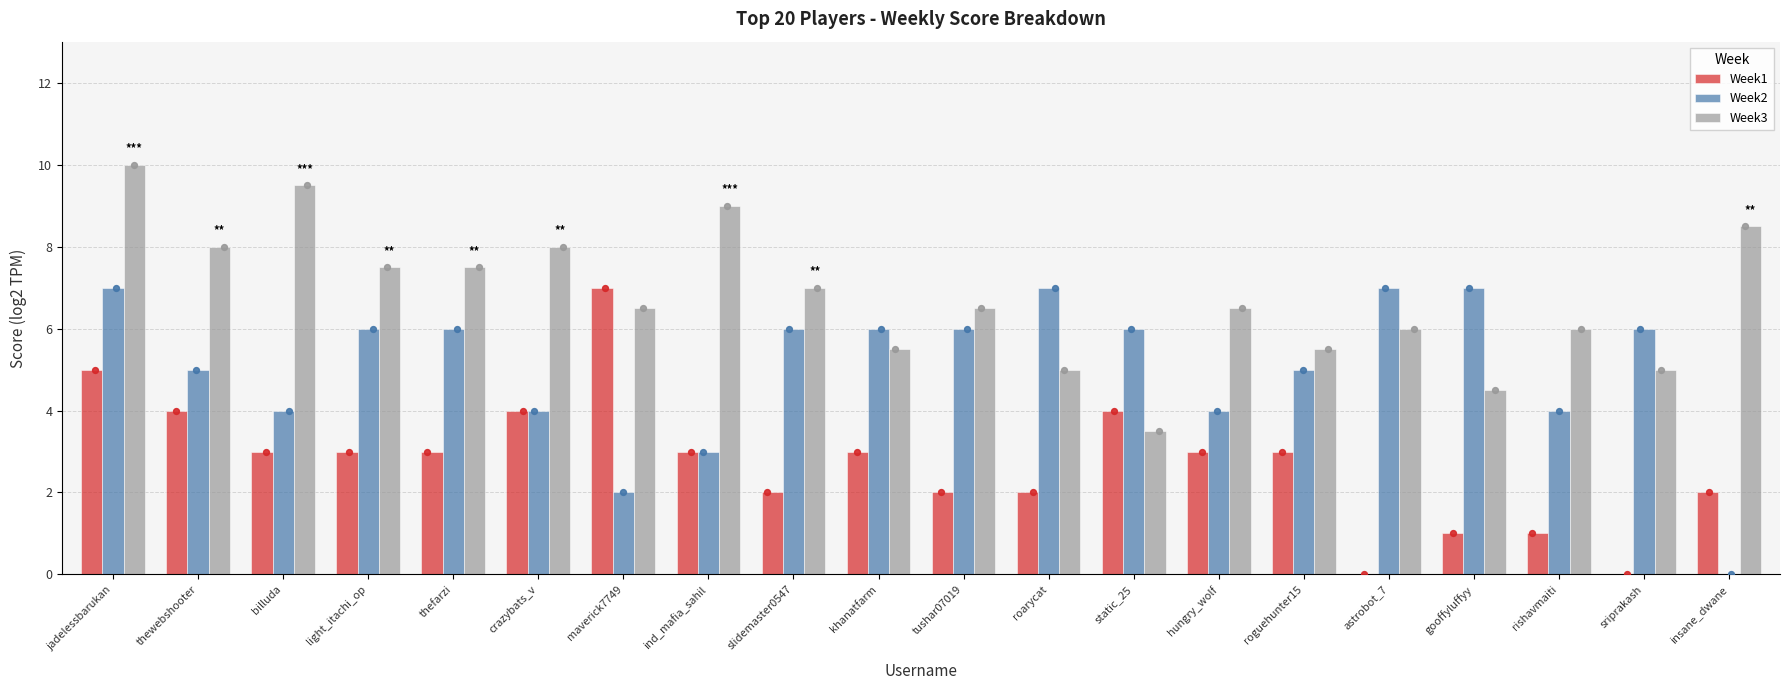

Which series has the largest total across all categories?

Week3